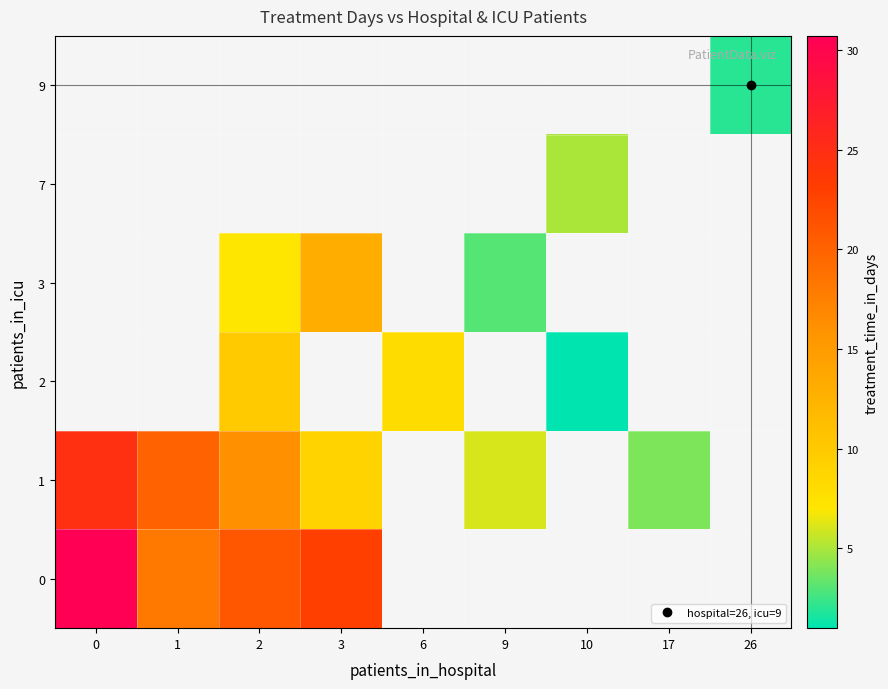

What is the difference between the 3 values at 2 and 3?

6.0